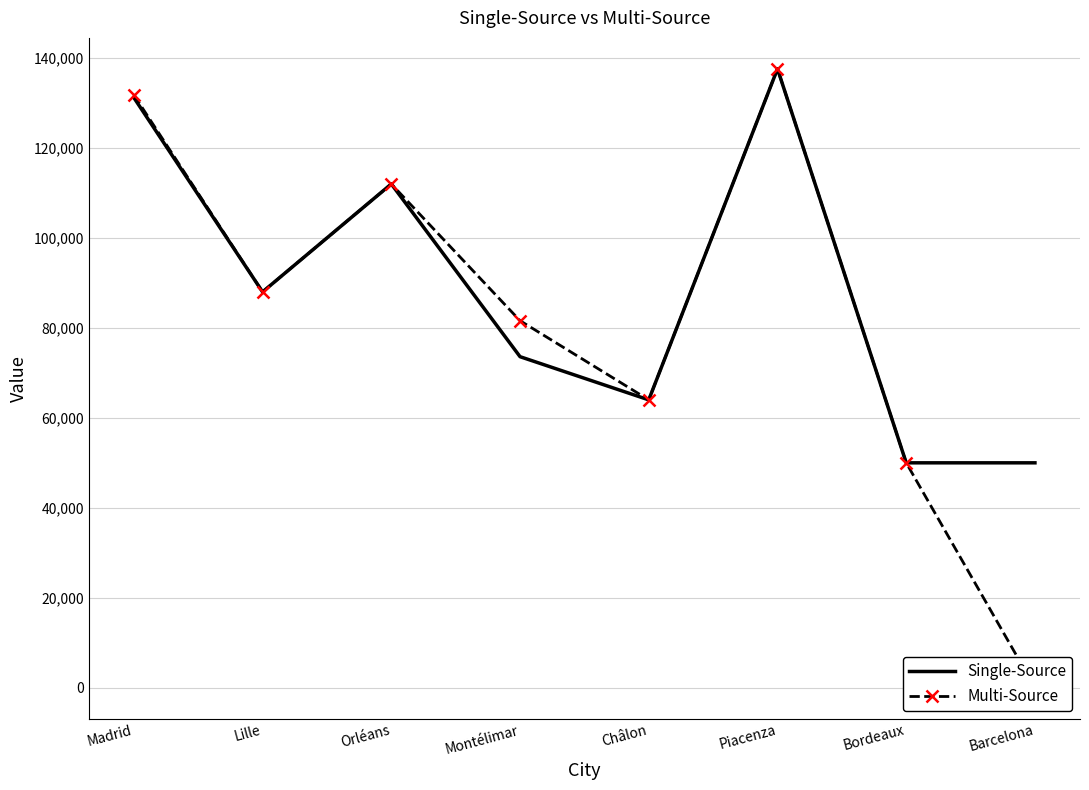

At how many categories does at least one series exceed 106919?

3